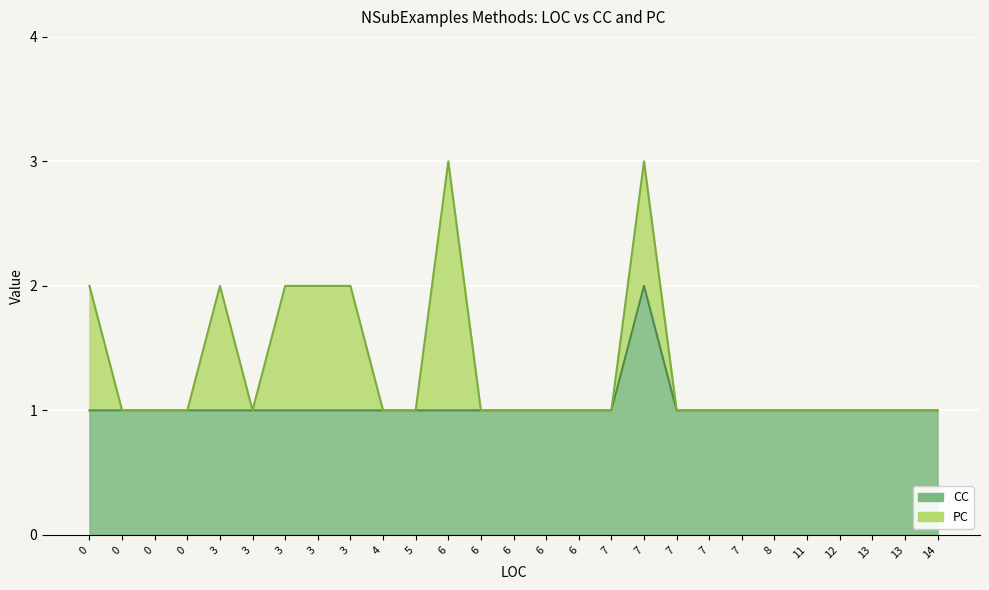

Count the PC values in the range 0 to 1.

26